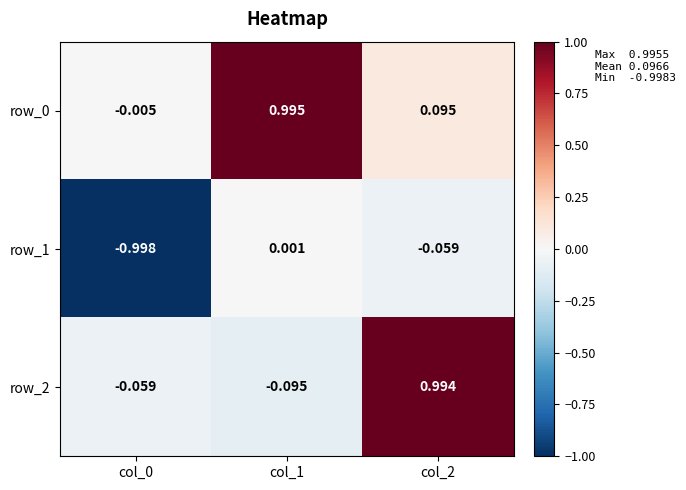

What is the sum of the row_2 values at col_0 and col_1?

-0.2